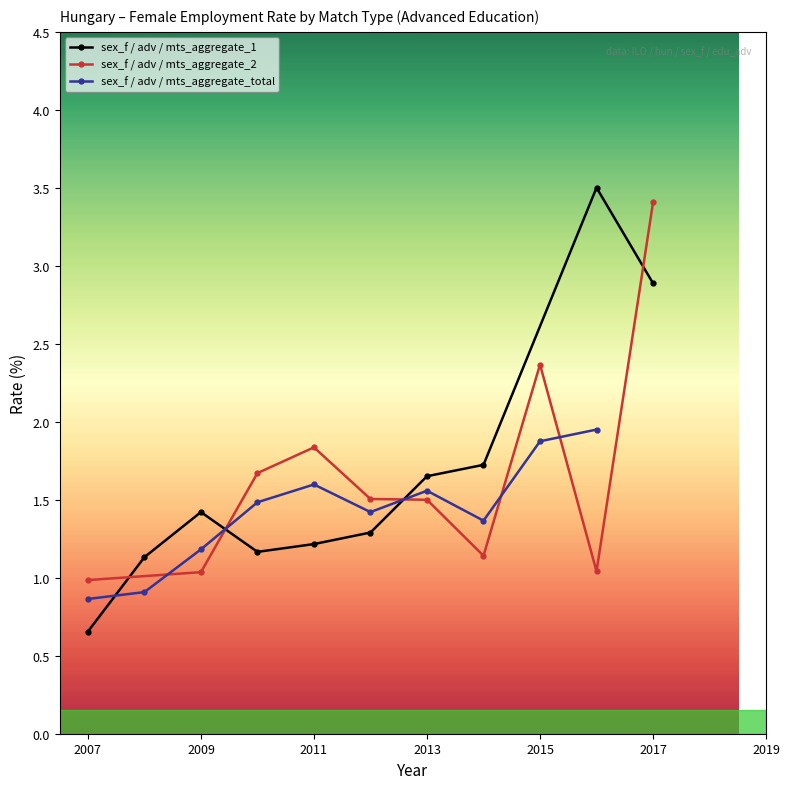

Where is the first local maximum for sex_f / adv / mts_aggregate_1?

2009